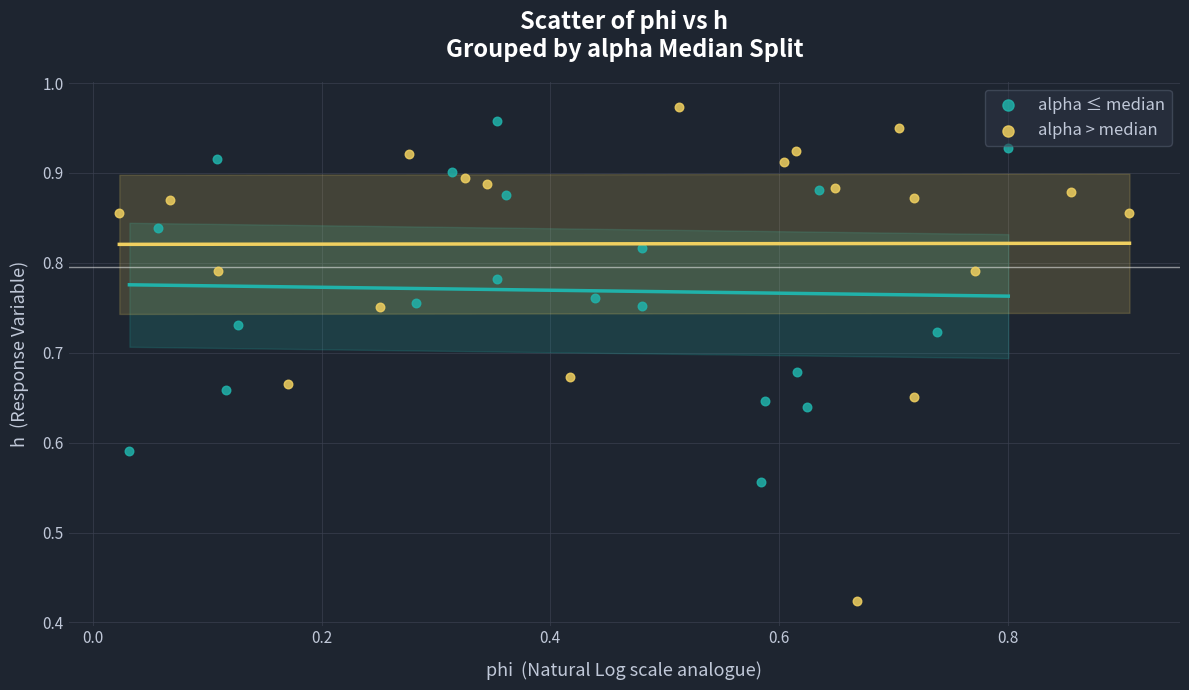

Which series contains the lowest Y value?

alpha > median